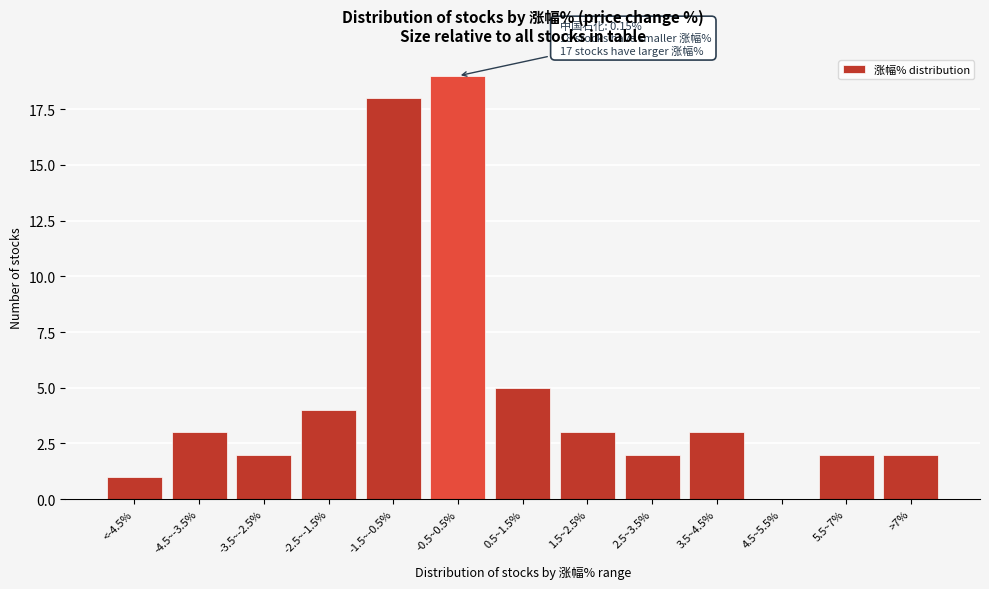

Reading right to left, extract all data points from this chart.

>7%=2	5.5~7%=2	4.5~5.5%=0	3.5~4.5%=3	2.5~3.5%=2	1.5~2.5%=3	0.5~1.5%=5	-0.5~0.5%=19	-1.5~-0.5%=18	-2.5~-1.5%=4	-3.5~-2.5%=2	-4.5~-3.5%=3	<-4.5%=1